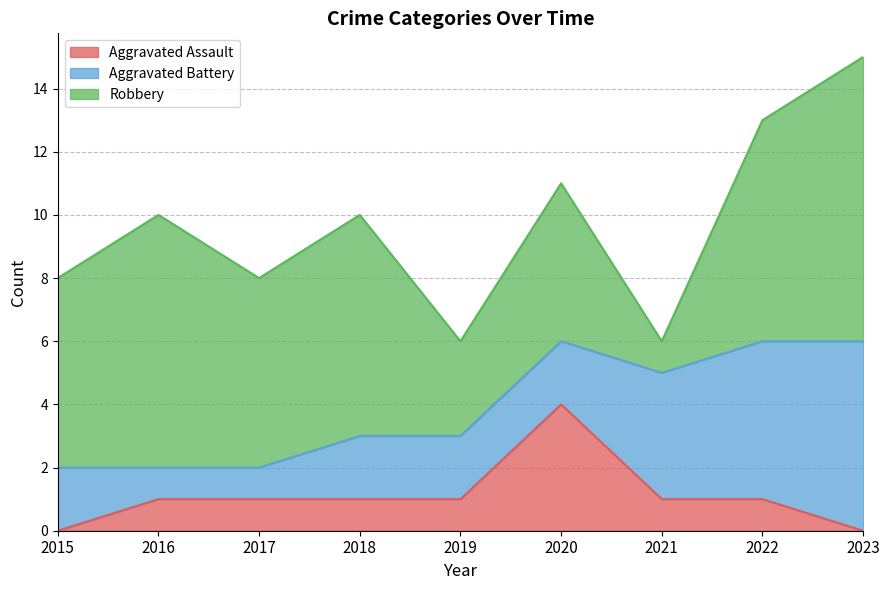

How many data points does each series have?

9